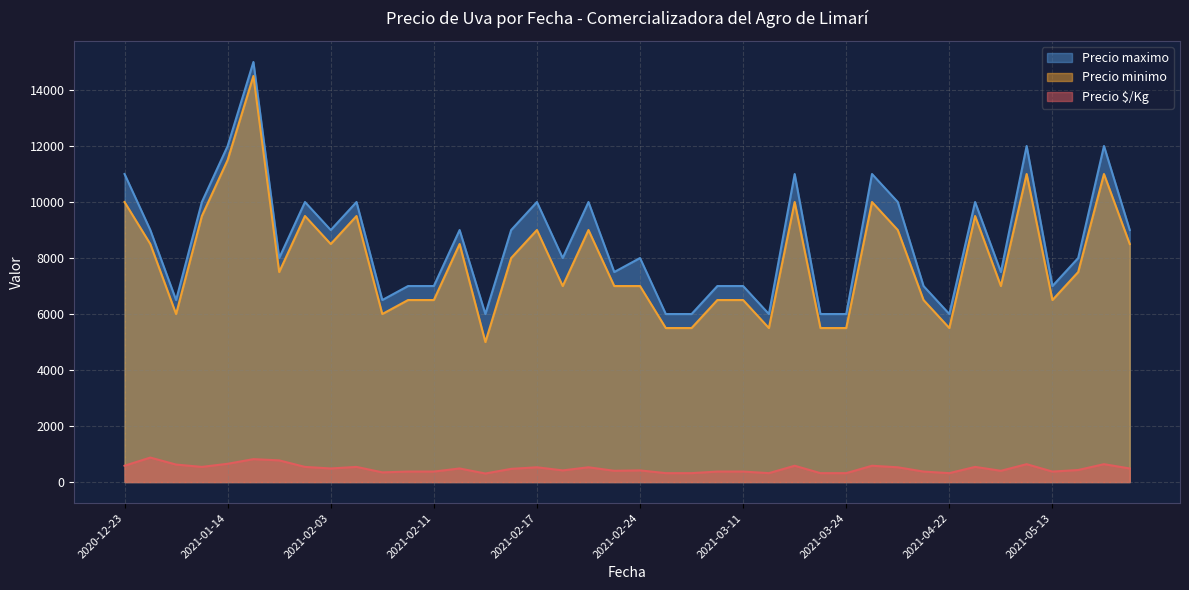

What is the difference between the maximum and minimum values in the Precio $/Kg series?

569